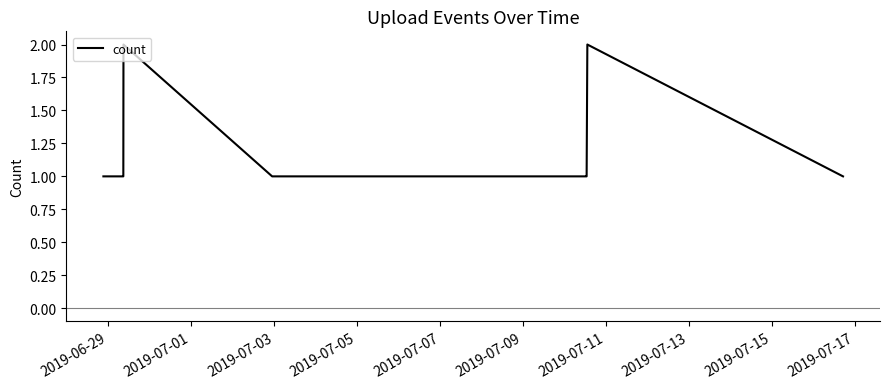

Does the chart have visible grid lines?

No